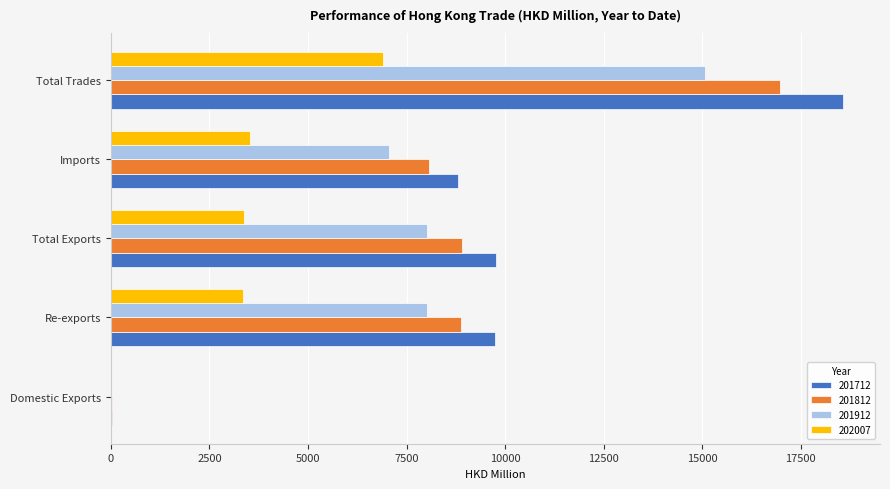

Is the value of 202007 at Re-exports greater than the value of 201712 at Imports?

No